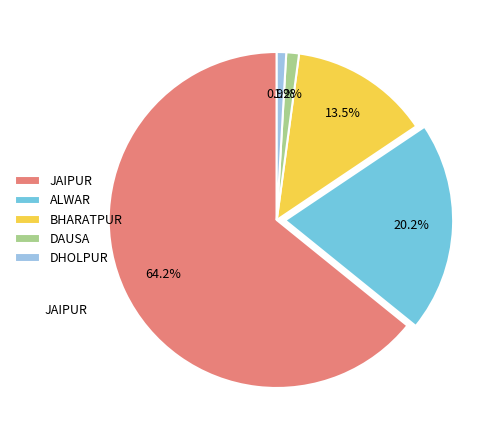

What percentage do ALWAR and DHOLPUR together represent?

21.1%